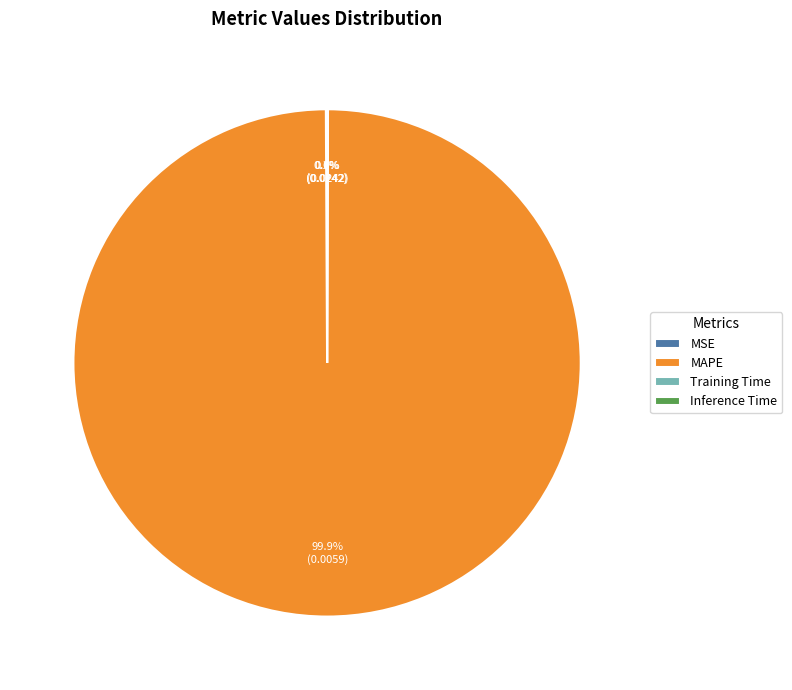

What is the largest slice in the pie chart?

MAPE